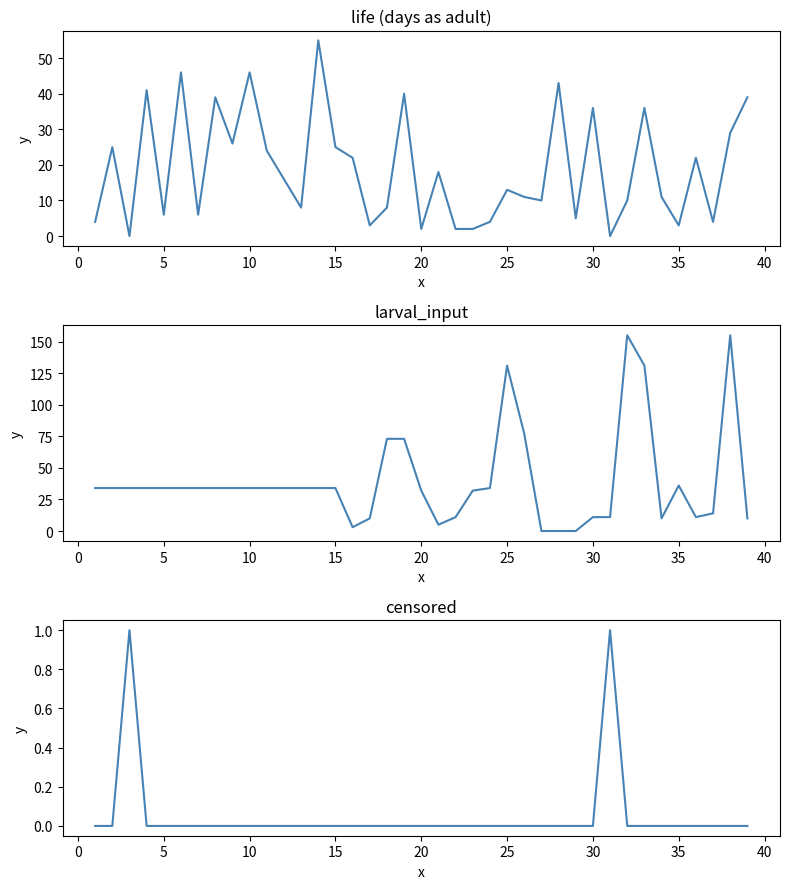

The value of censored at 20 is 0. True or false?

False